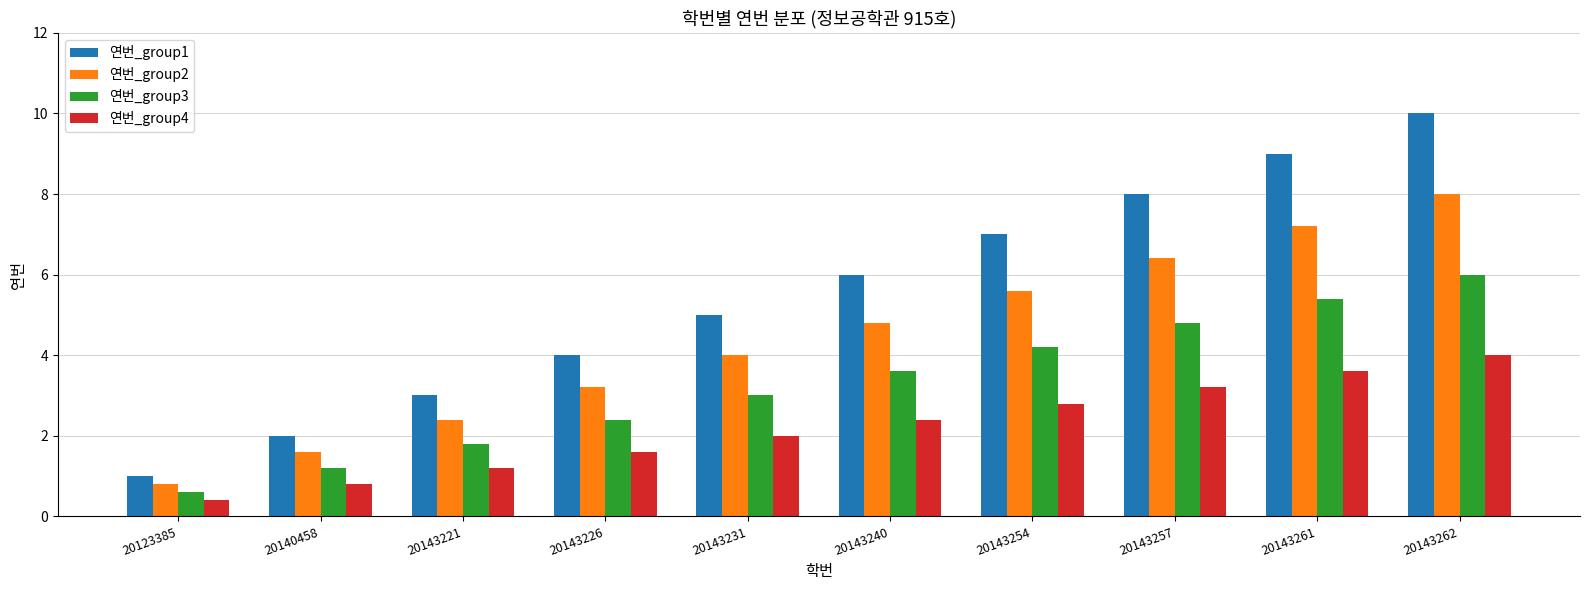

Reading left to right, transcribe all the data shown in this chart.

연번_group1: 1.0	2.0	3.0	4.0	5.0	6.0	7.0	8.0	9.0	10.0
연번_group2: 0.8	1.6	2.4	3.2	4.0	4.8	5.6	6.4	7.2	8.0
연번_group3: 0.6	1.2	1.8	2.4	3.0	3.6	4.2	4.8	5.4	6.0
연번_group4: 0.4	0.8	1.2	1.6	2.0	2.4	2.8	3.2	3.6	4.0